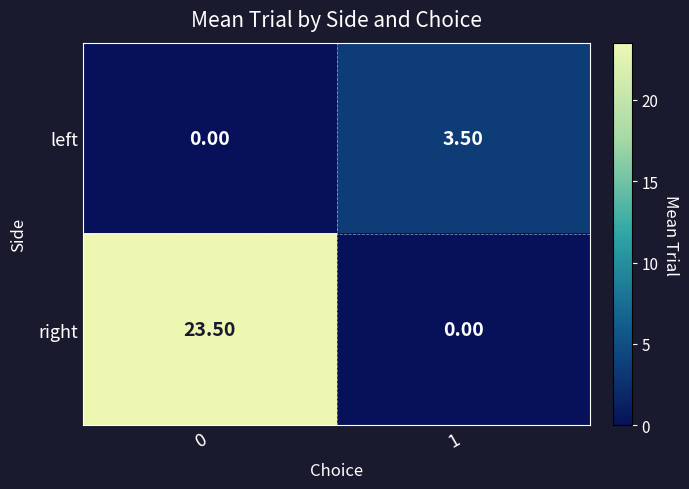

Which series changed the most between 0 and 1?

right